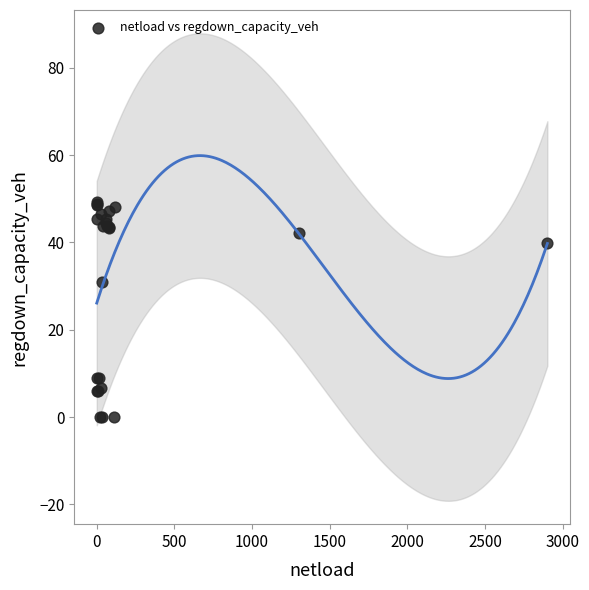

What Y value in the scatter plot is closest to 24?

31.0